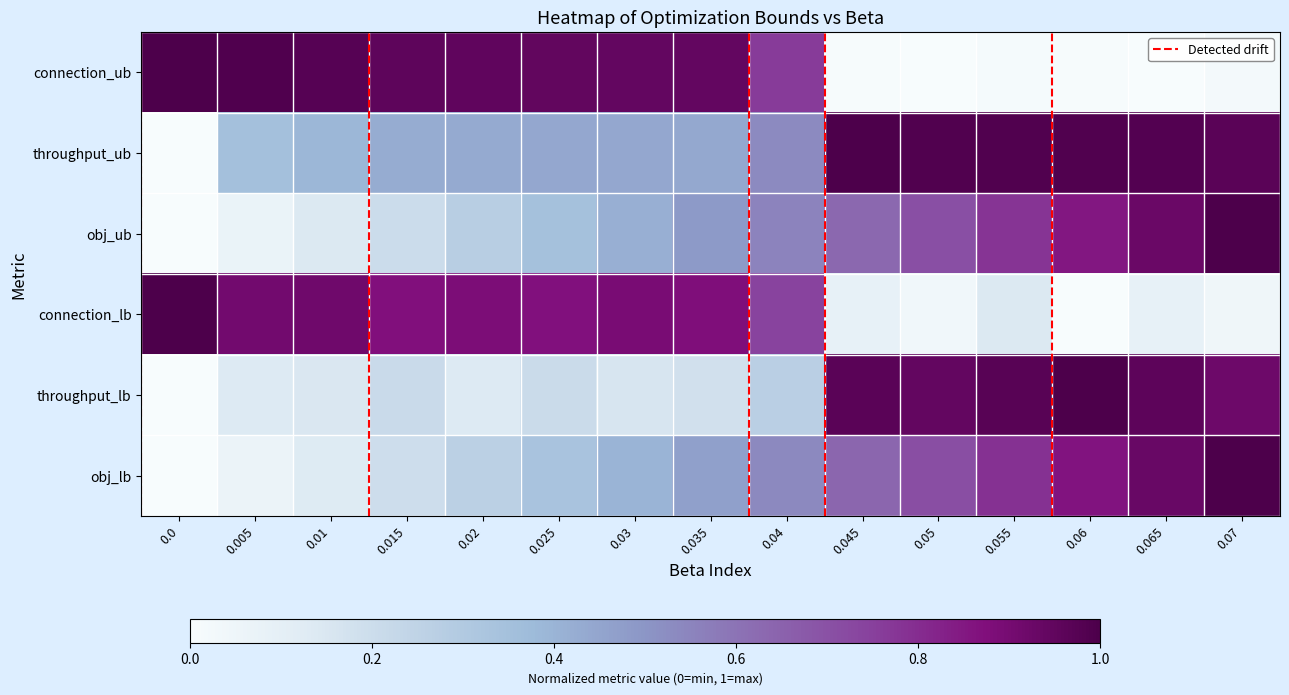

Reading left to right, what are all the values shown in this chart?

connection_ub: 0.0=1.0	0.005=1.0	0.01=1.0	0.015=1.0	0.02=1.0	0.025=0.9	0.03=0.9	0.035=0.9	0.04=0.8	0.045=0.0	0.05=0.0	0.055=0.0	0.06=0.0	0.065=0.0	0.07=0.0
throughput_ub: 0.0=0.0	0.005=0.4	0.01=0.4	0.015=0.4	0.02=0.4	0.025=0.4	0.03=0.4	0.035=0.4	0.04=0.5	0.045=1.0	0.05=1.0	0.055=1.0	0.06=1.0	0.065=1.0	0.07=1.0
obj_ub: 0.0=0.0	0.005=0.1	0.01=0.1	0.015=0.2	0.02=0.3	0.025=0.3	0.03=0.4	0.035=0.5	0.04=0.6	0.045=0.6	0.05=0.7	0.055=0.8	0.06=0.9	0.065=0.9	0.07=1.0
connection_lb: 0.0=1.0	0.005=0.9	0.01=0.9	0.015=0.9	0.02=0.9	0.025=0.9	0.03=0.9	0.035=0.9	0.04=0.7	0.045=0.1	0.05=0.0	0.055=0.1	0.06=0.0	0.065=0.1	0.07=0.0
throughput_lb: 0.0=0.0	0.005=0.1	0.01=0.1	0.015=0.2	0.02=0.1	0.025=0.2	0.03=0.2	0.035=0.2	0.04=0.3	0.045=1.0	0.05=0.9	0.055=1.0	0.06=1.0	0.065=1.0	0.07=0.9
obj_lb: 0.0=0.0	0.005=0.1	0.01=0.1	0.015=0.2	0.02=0.3	0.025=0.3	0.03=0.4	0.035=0.5	0.04=0.5	0.045=0.6	0.05=0.7	0.055=0.8	0.06=0.9	0.065=0.9	0.07=1.0